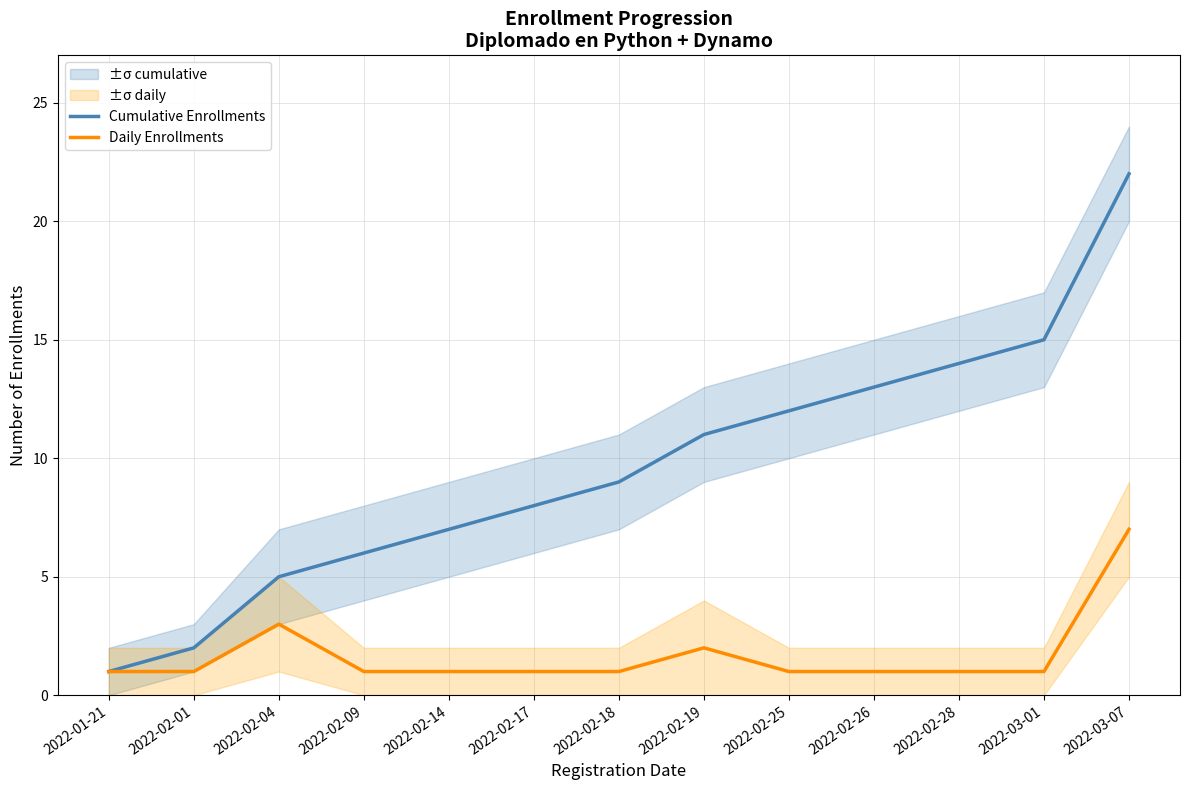

What are all the series names shown in the legend?

Cumulative Enrollments, Daily Enrollments